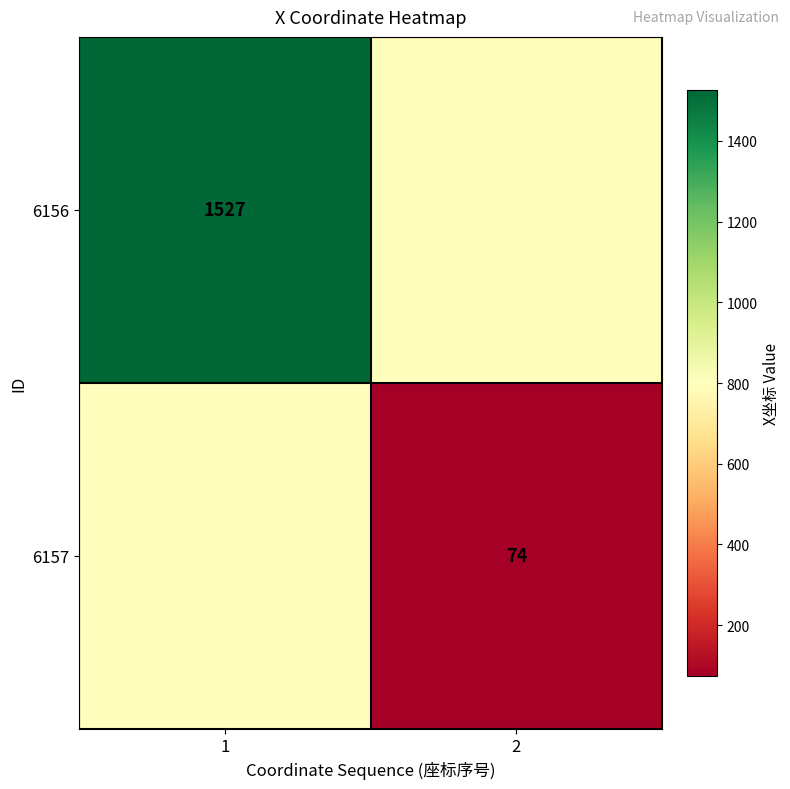

The value of 6157 at 2 is 74.0. True or false?

True